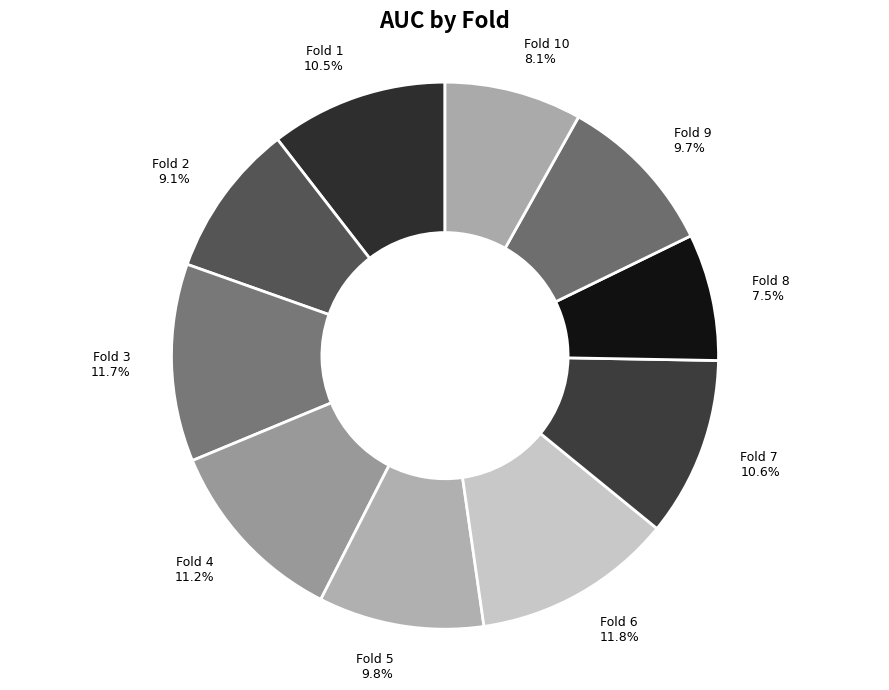

What is the smallest slice in the pie chart?

Fold 8